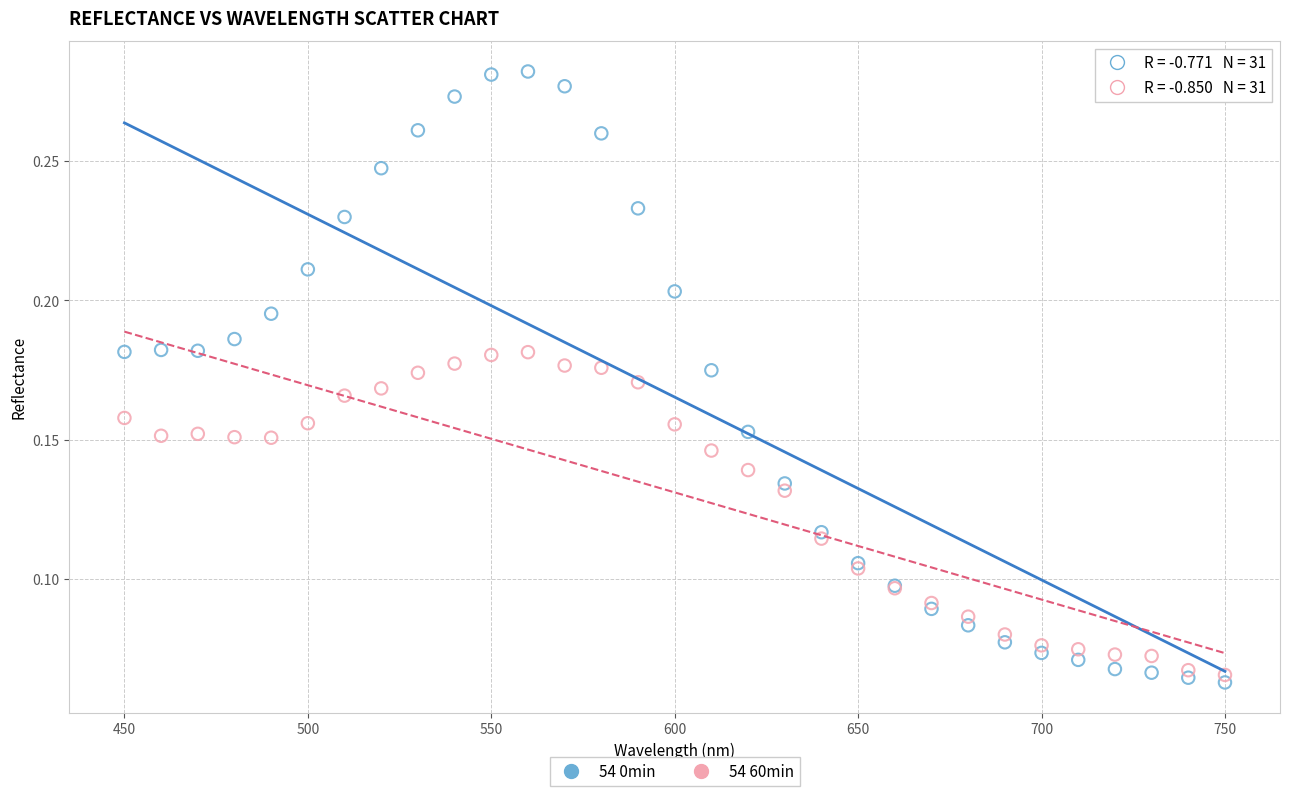

What is the X range (max minus min) for the scatter plot?

300.0